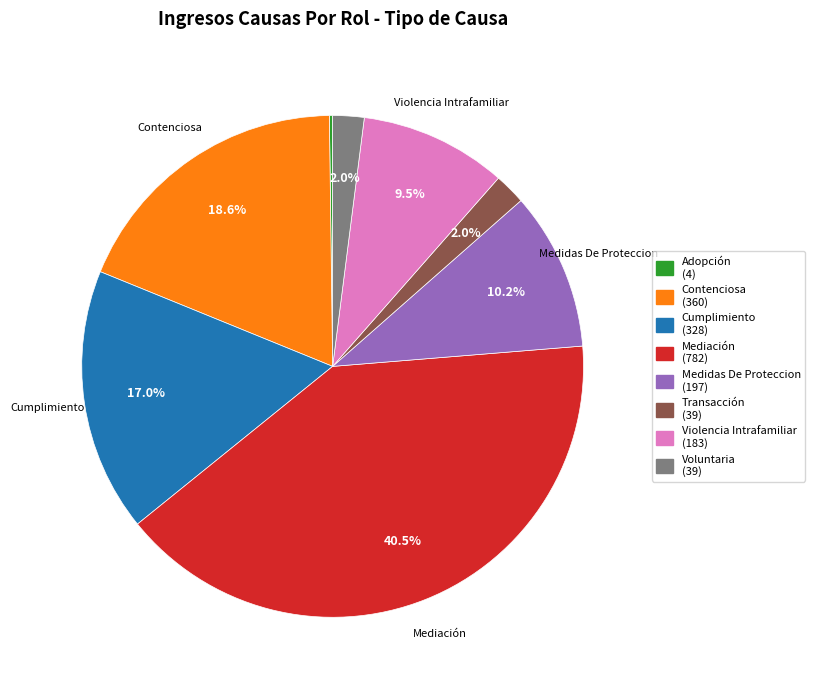

What percentage is NOT represented by Violencia Intrafamiliar (183)?

90.5%